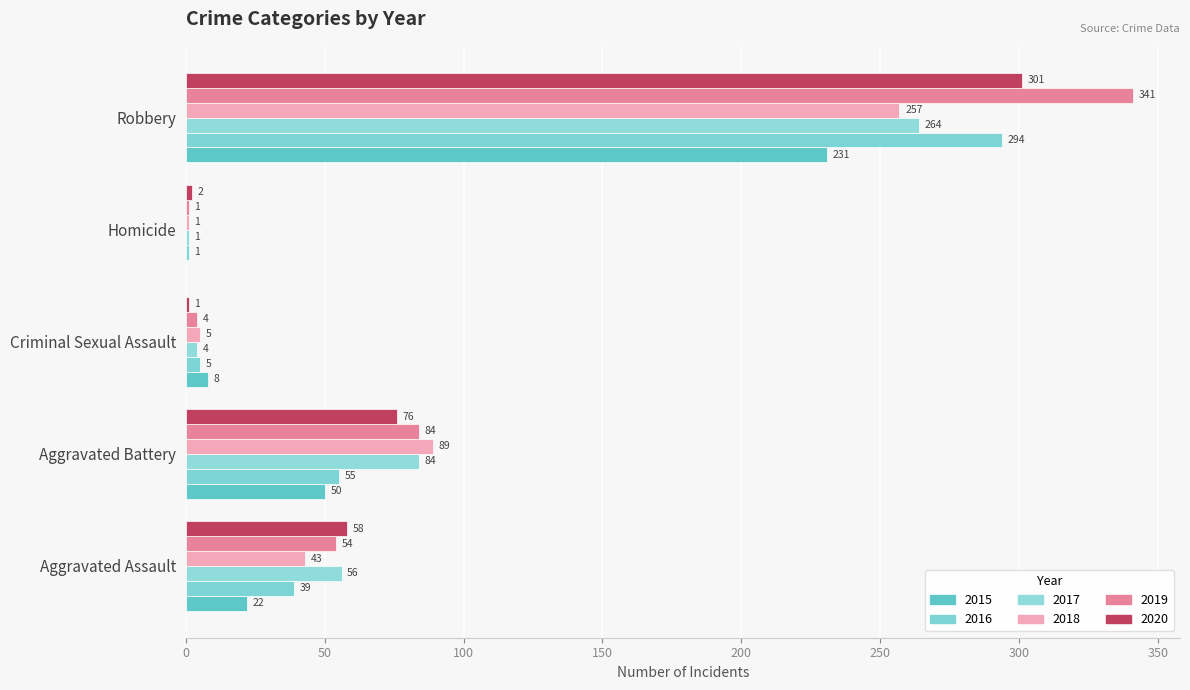

Read the 2019 value at Aggravated Assault, to the nearest 5.

55